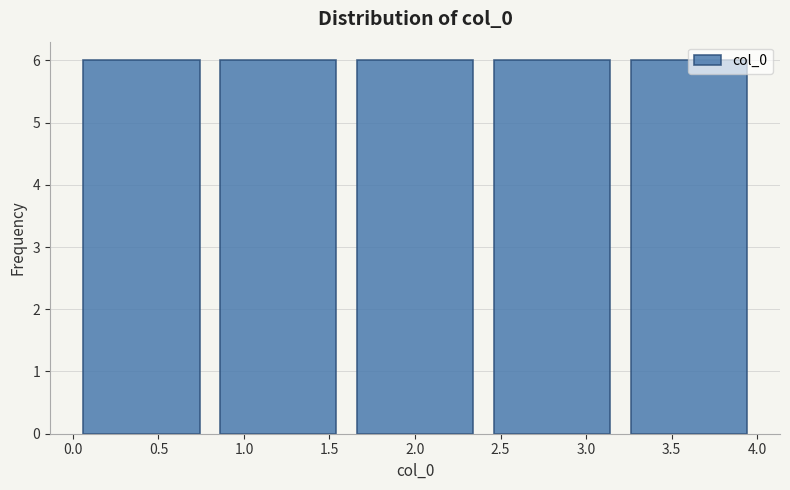

Reading left to right, list every bar in this chart as the range it spans on the x-axis followed by its height. The values are not printed on the chart, so give them approximately, as read against the axis.

0.0 to 0.8: 6
0.8 to 1.6: 6
1.6 to 2.4: 6
2.4 to 3.2: 6
3.2 to 4.0: 6